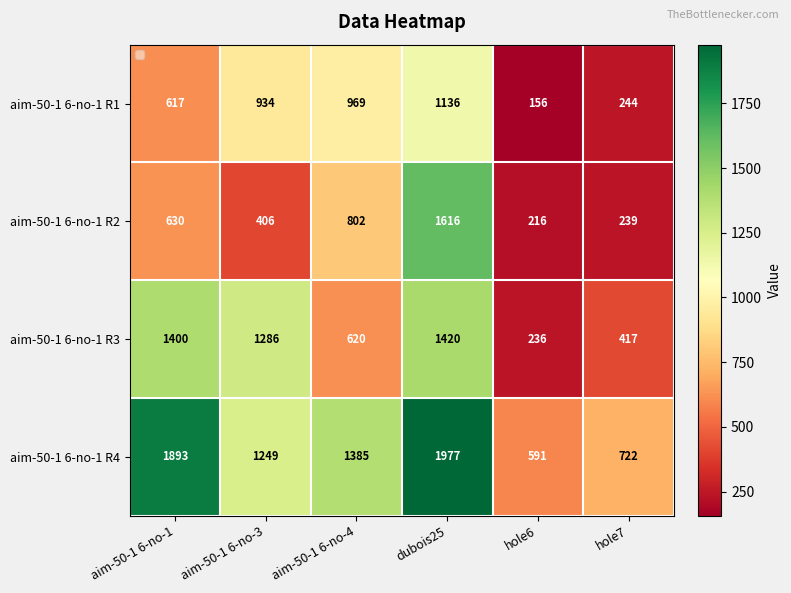

Is it true that aim-50-1 6-no-1 R4 equals 1893 at aim-50-1 6-no-1?

True